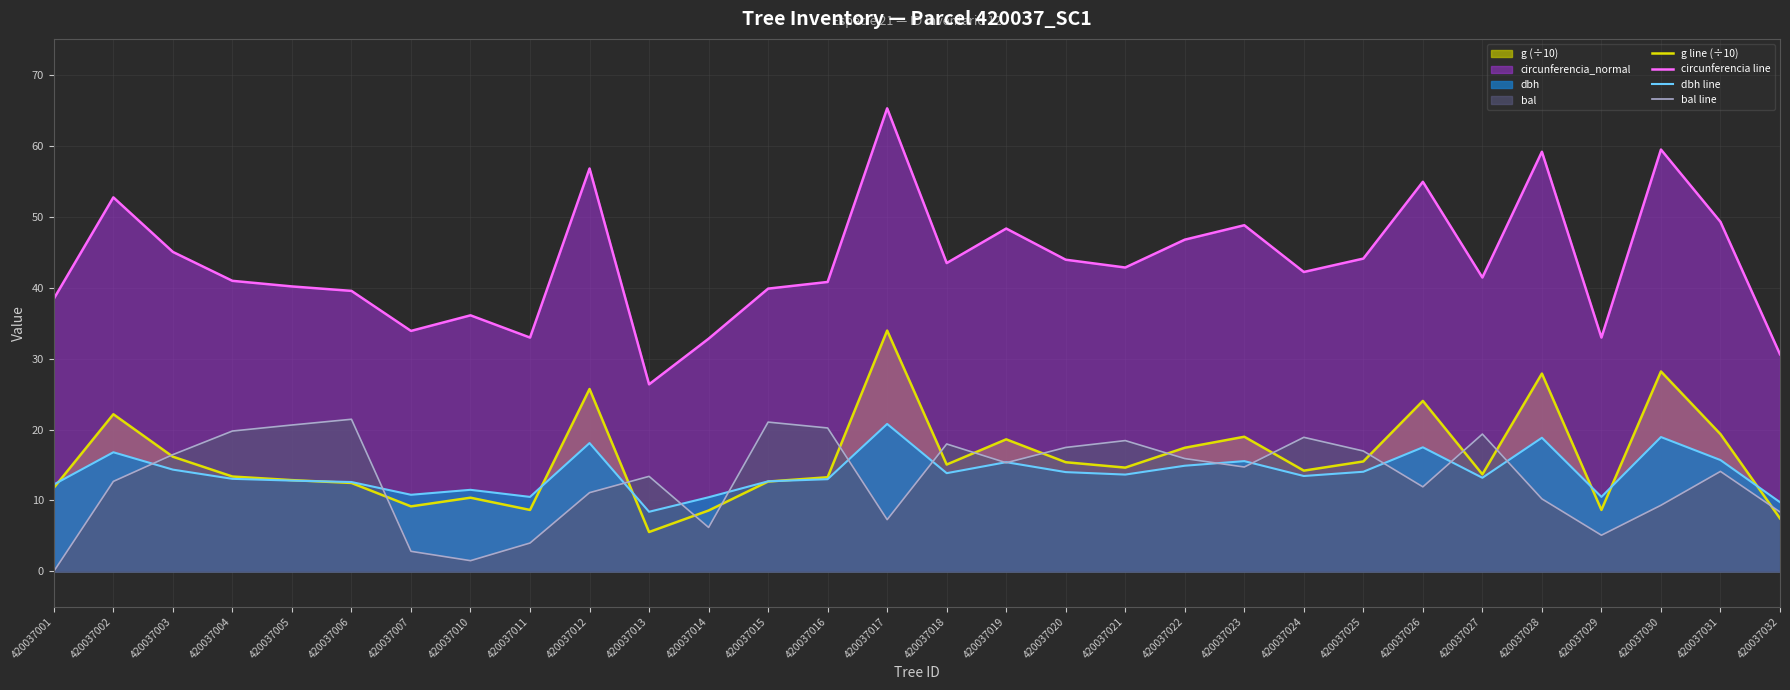

What is the highest value of the dbh line series?

20.8